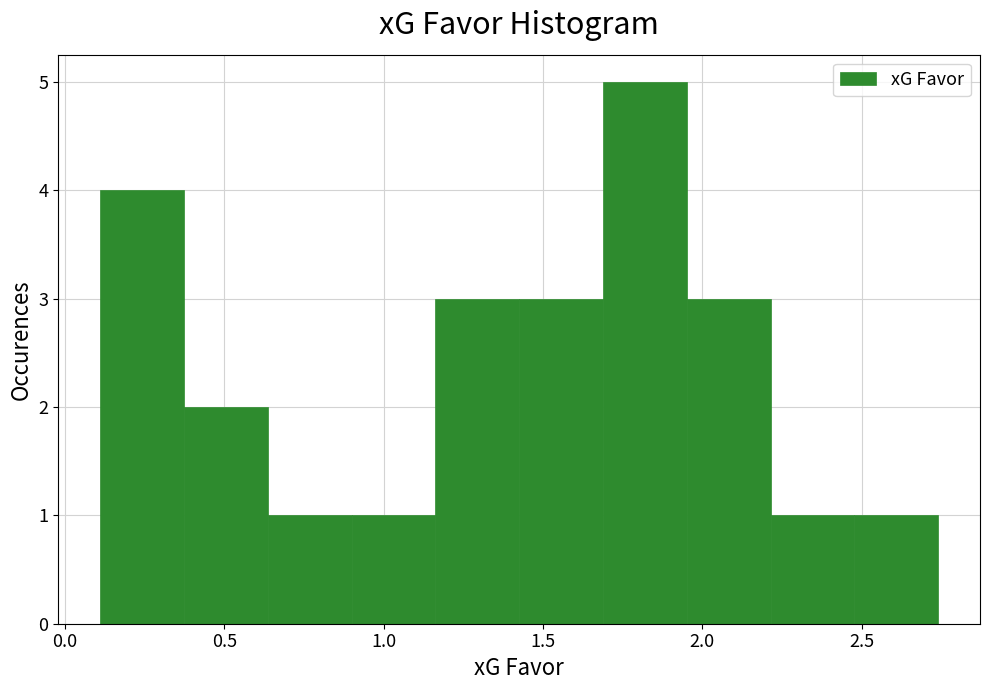

Reading left to right, transcribe this chart: for each bar, give the range it covers on the x-axis and its height. Neither the bar edges nor the heights are printed on the chart, so give them approximately, as read against the axes.

0.10 to 0.35: 4
0.35 to 0.65: 2
0.65 to 0.90: 1
0.90 to 1.15: 1
1.15 to 1.45: 3
1.45 to 1.70: 3
1.70 to 1.95: 5
1.95 to 2.20: 3
2.20 to 2.50: 1
2.50 to 2.75: 1